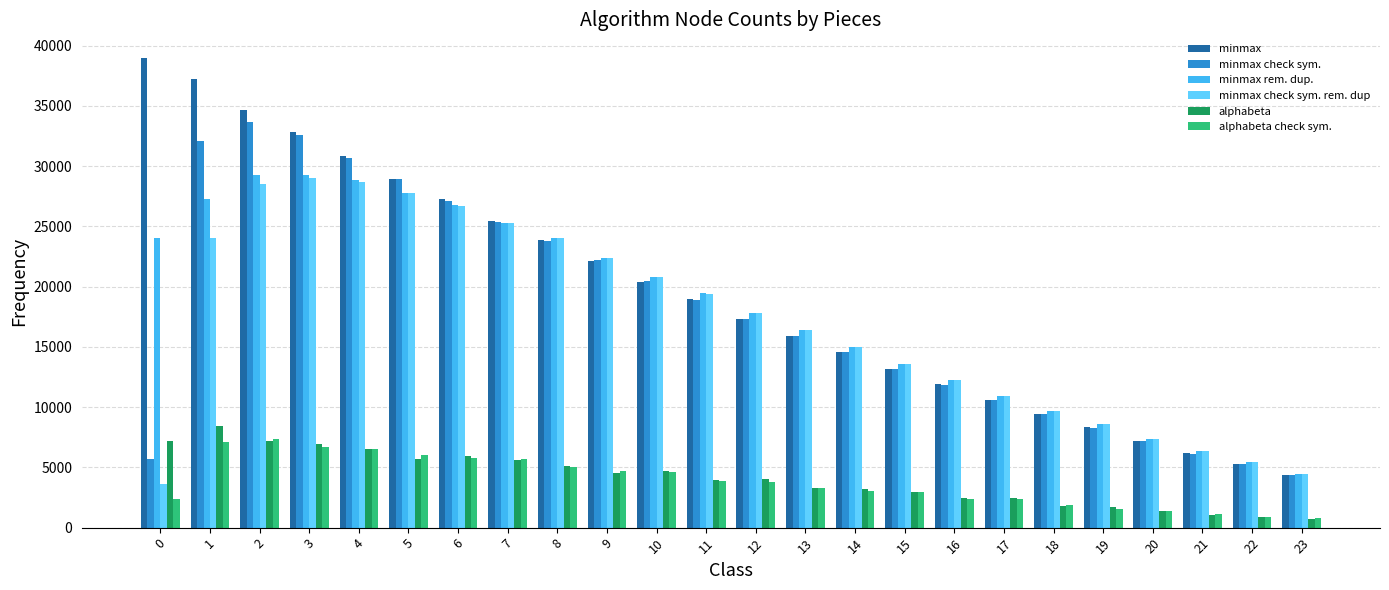

What is the lowest value of the minmax rem. dup. series?

4482